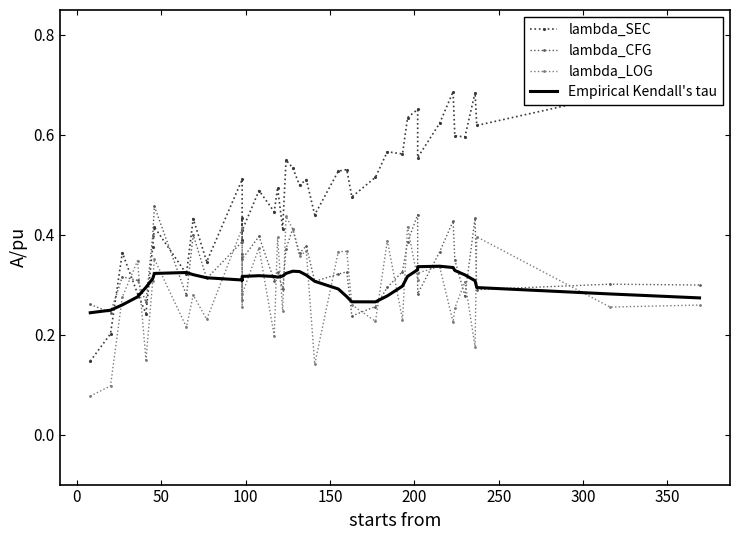

How many times do lambda_CFG and lambda_SEC cross each other?

3